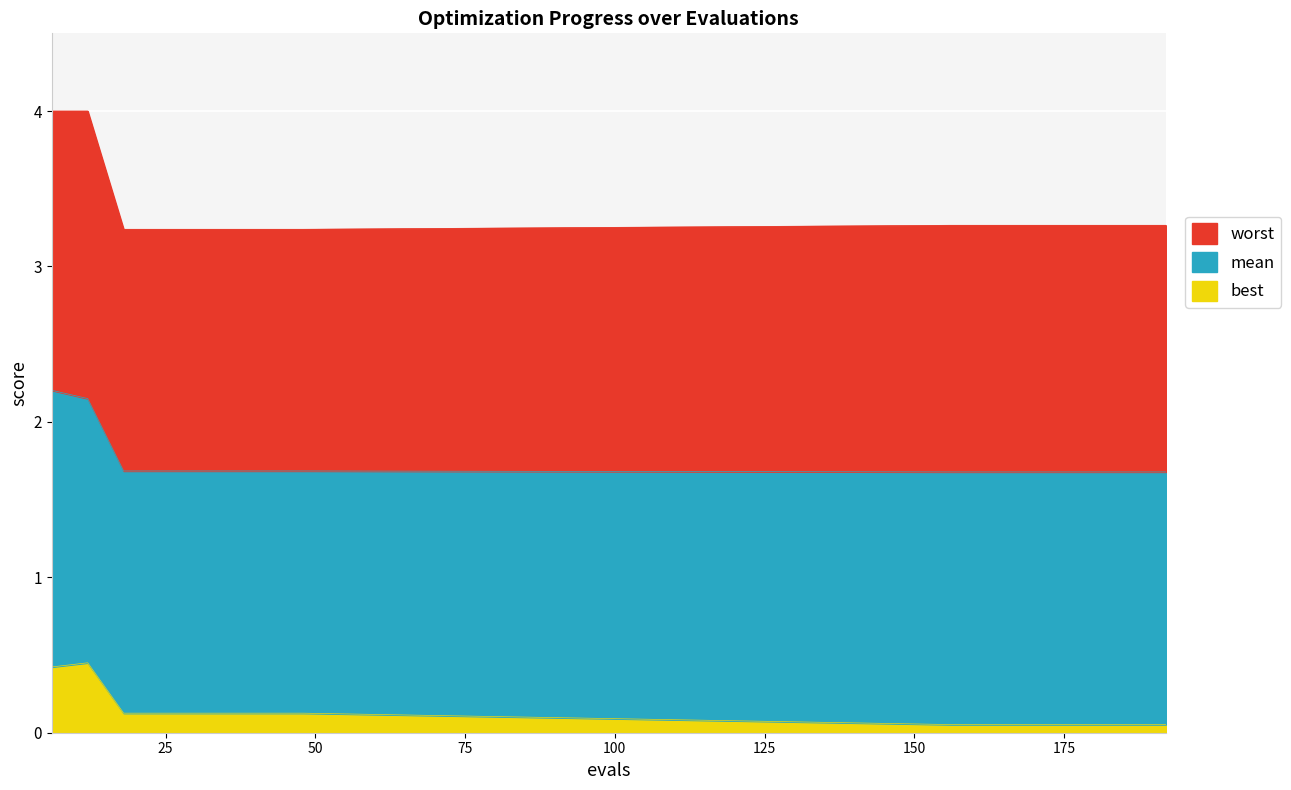

What is the sum of the worst values at 24 and 42?

6.5